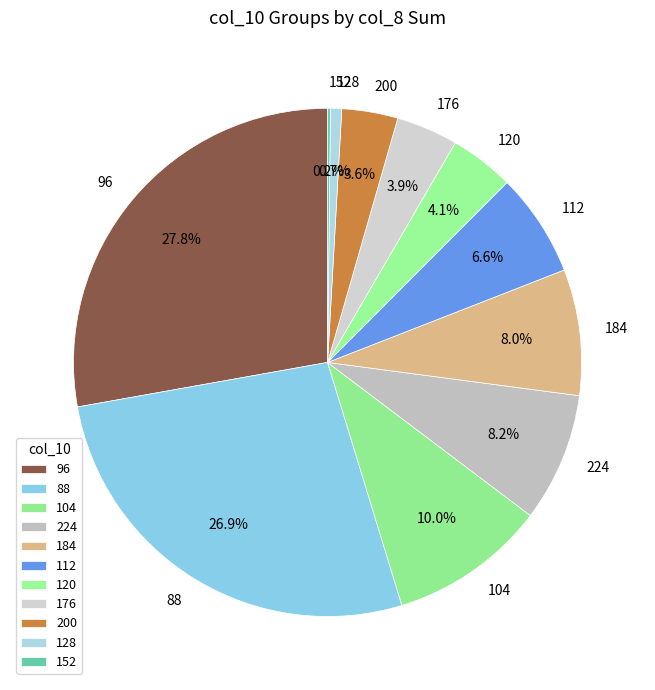

Which has a higher value, 224 or 112?

224